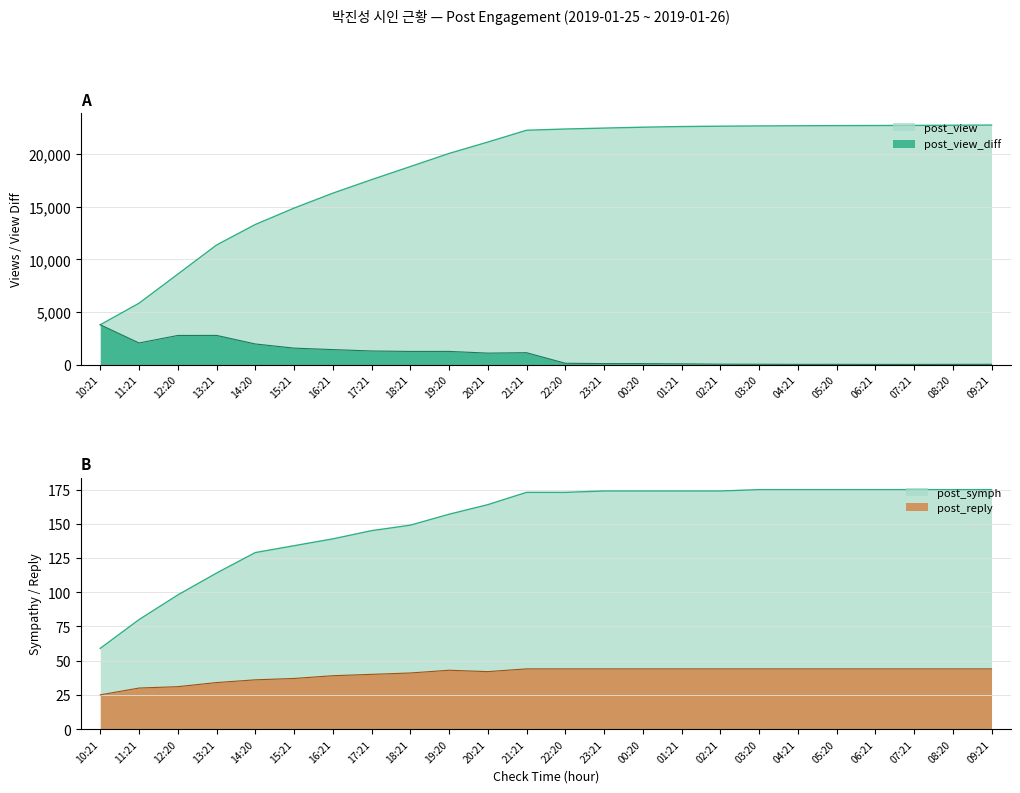

Which has a higher value, 02:21 or 13:21?

02:21